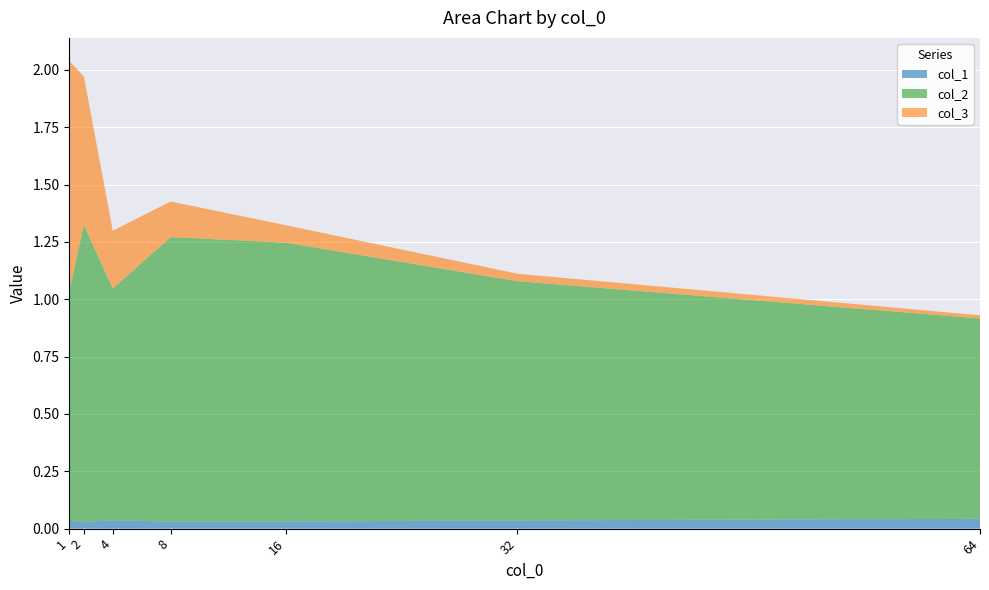

Reading left to right, transcribe all the data shown in this chart.

col_1: 1=0.0	2=0.0	4=0.0	8=0.0	16=0.0	32=0.0	64=0.0
col_2: 1=1.0	2=1.3	4=1.0	8=1.2	16=1.2	32=1.0	64=0.9
col_3: 1=1.0	2=0.6	4=0.3	8=0.2	16=0.1	32=0.0	64=0.0